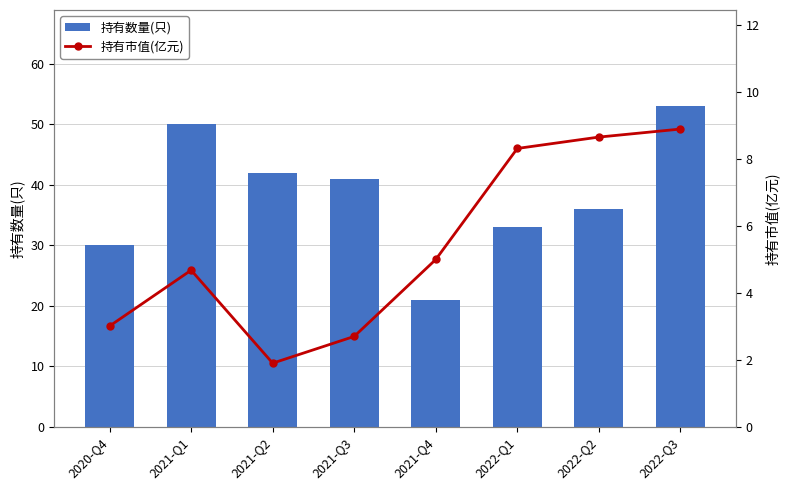

List the series in order of their peak value, lowest first.

持有市值(亿元), 持有数量(只)